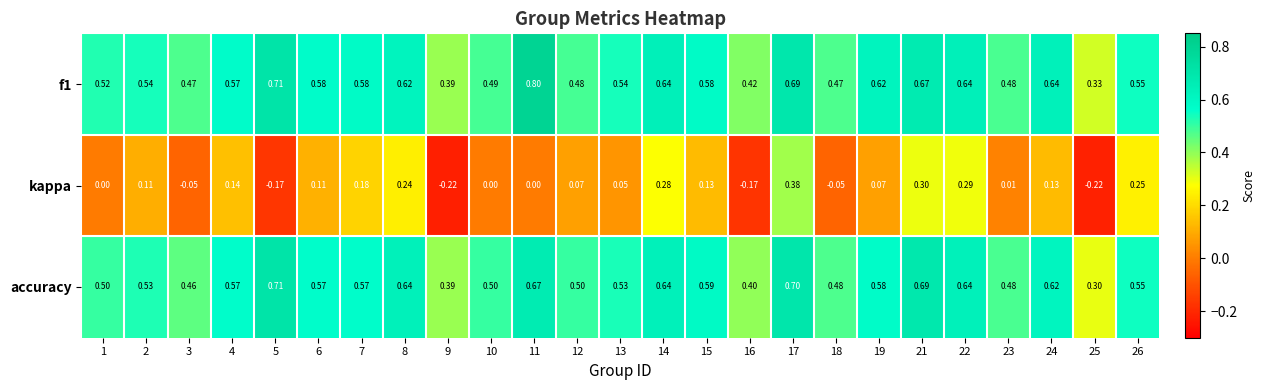

Is the value of accuracy at 18 greater than the value of f1 at 25?

Yes